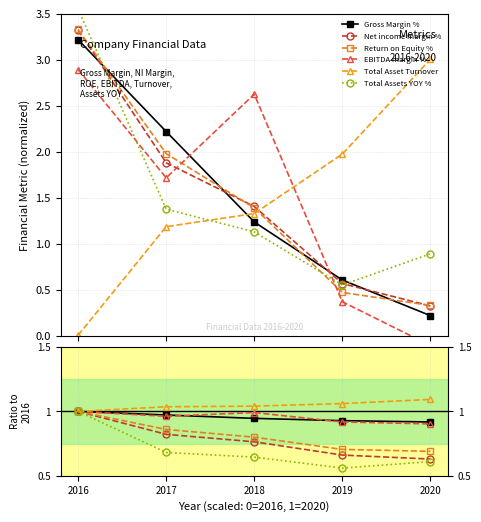

The Net income margin % series shows 0.4 at 2020. True or false?

False